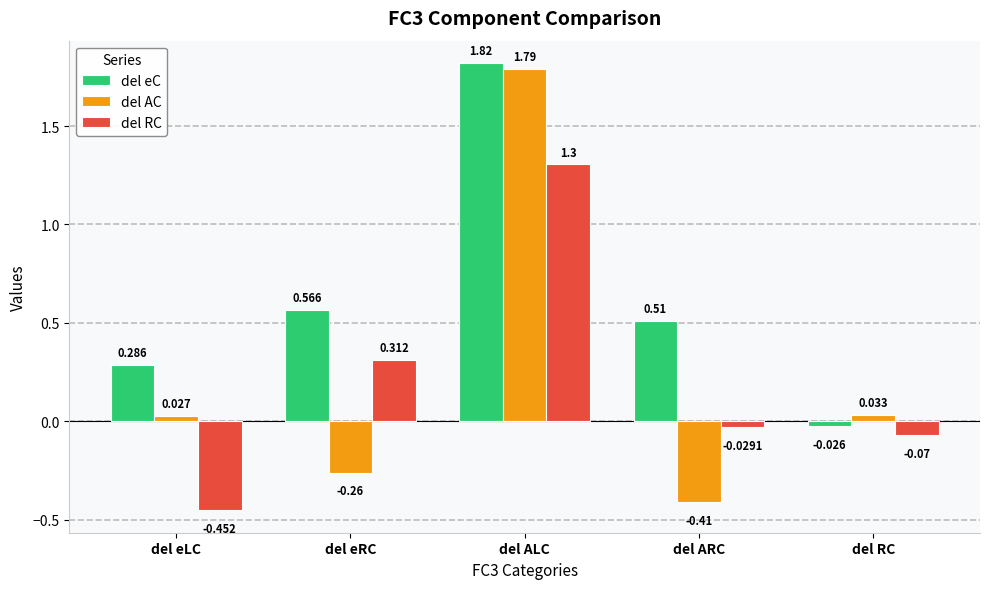

Which series has the largest range (max minus min)?

del AC